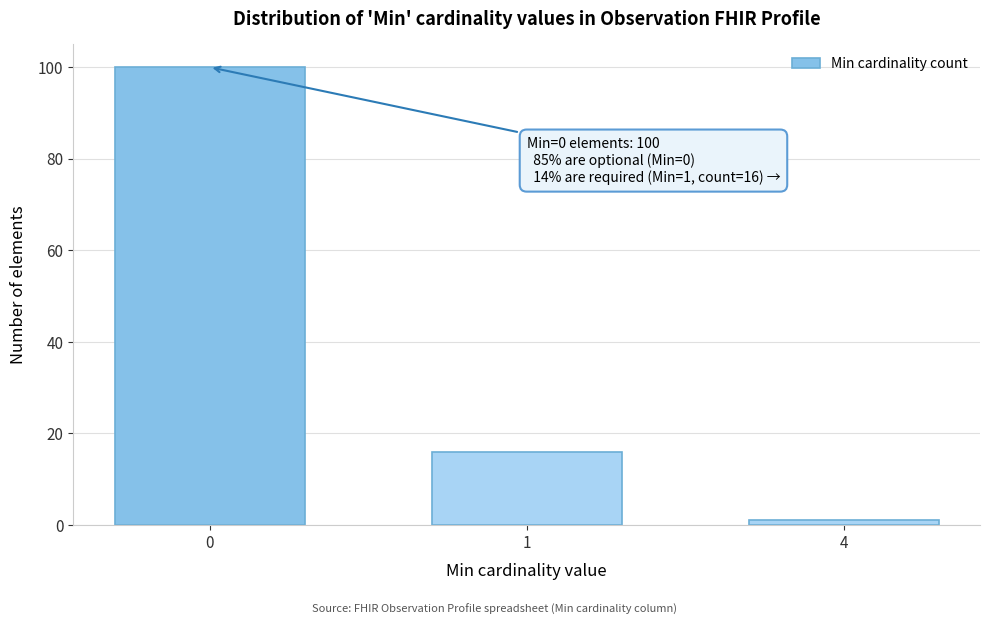

Reading right to left, transcribe all the data shown in this chart.

4=1	1=16	0=100